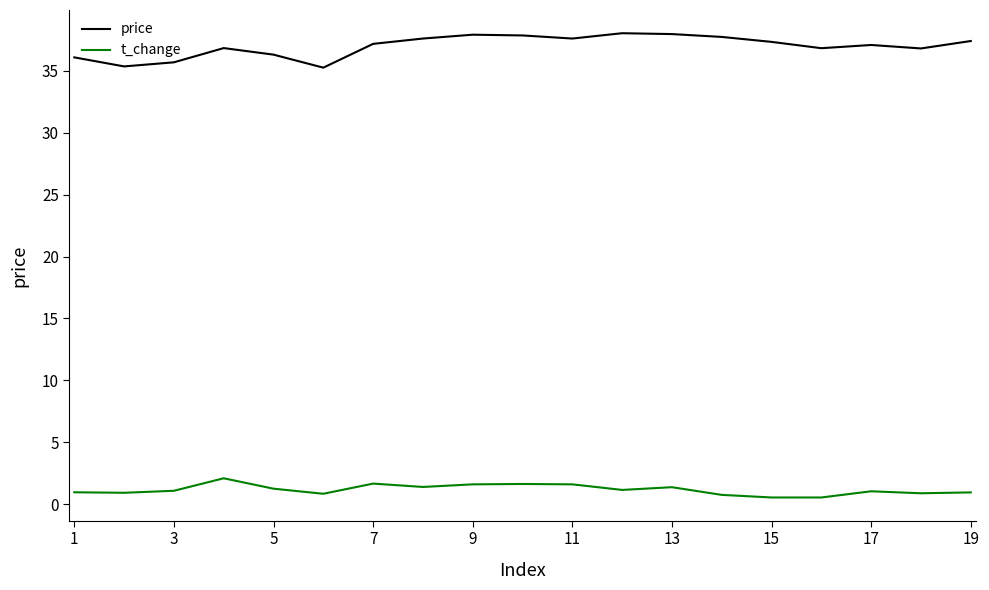

Does the chart display data point markers on the line(s)?

No